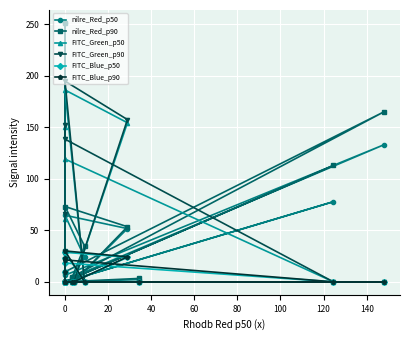

True or false: FITC_Green_p50 and FITC_Blue_p90 intersect in this chart.

False